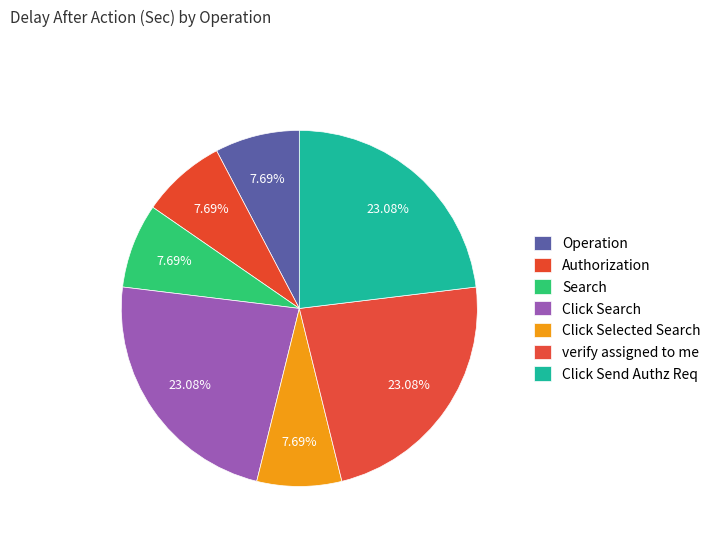

How many slices are in this pie chart?

7